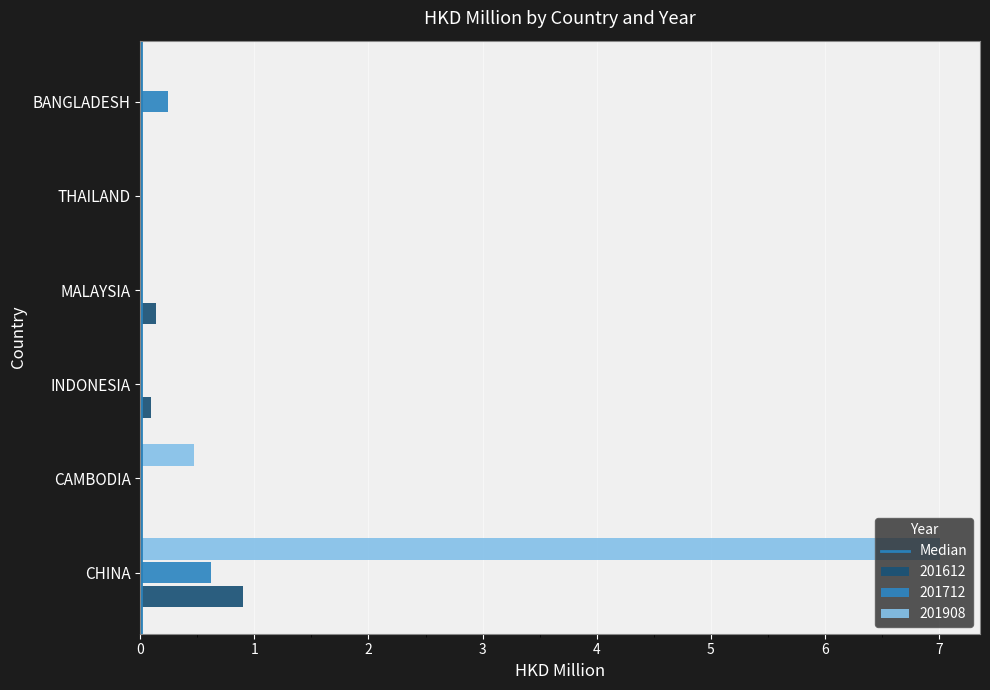

The 201612 series shows 0.0 at THAILAND. True or false?

True